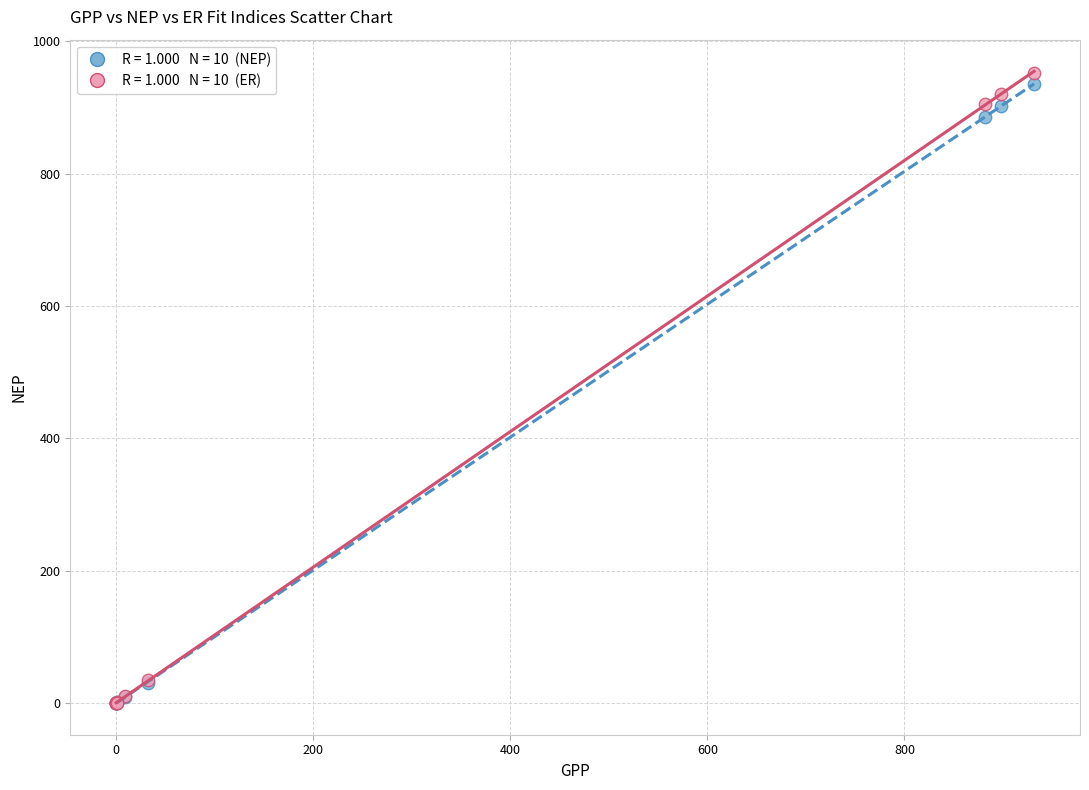

Across all series, what Y value is closest to 476?

885.1